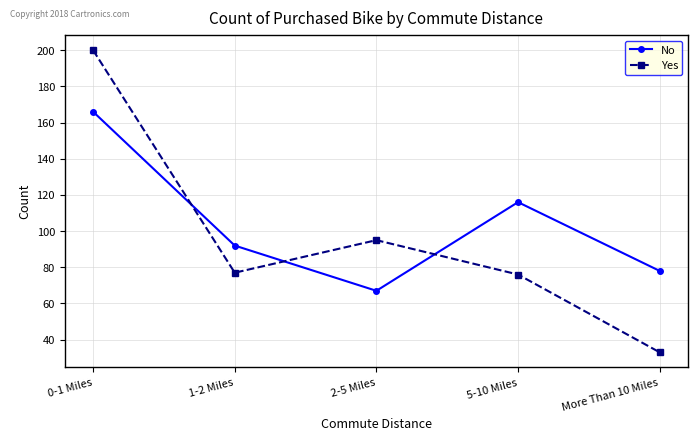

Reading right to left, extract all data points from this chart.

No: More Than 10 Miles=78	5-10 Miles=116	2-5 Miles=67	1-2 Miles=92	0-1 Miles=166
Yes: More Than 10 Miles=33	5-10 Miles=76	2-5 Miles=95	1-2 Miles=77	0-1 Miles=200